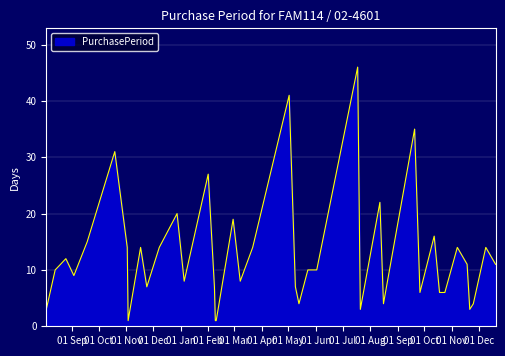

What is the greatest value displayed?

46